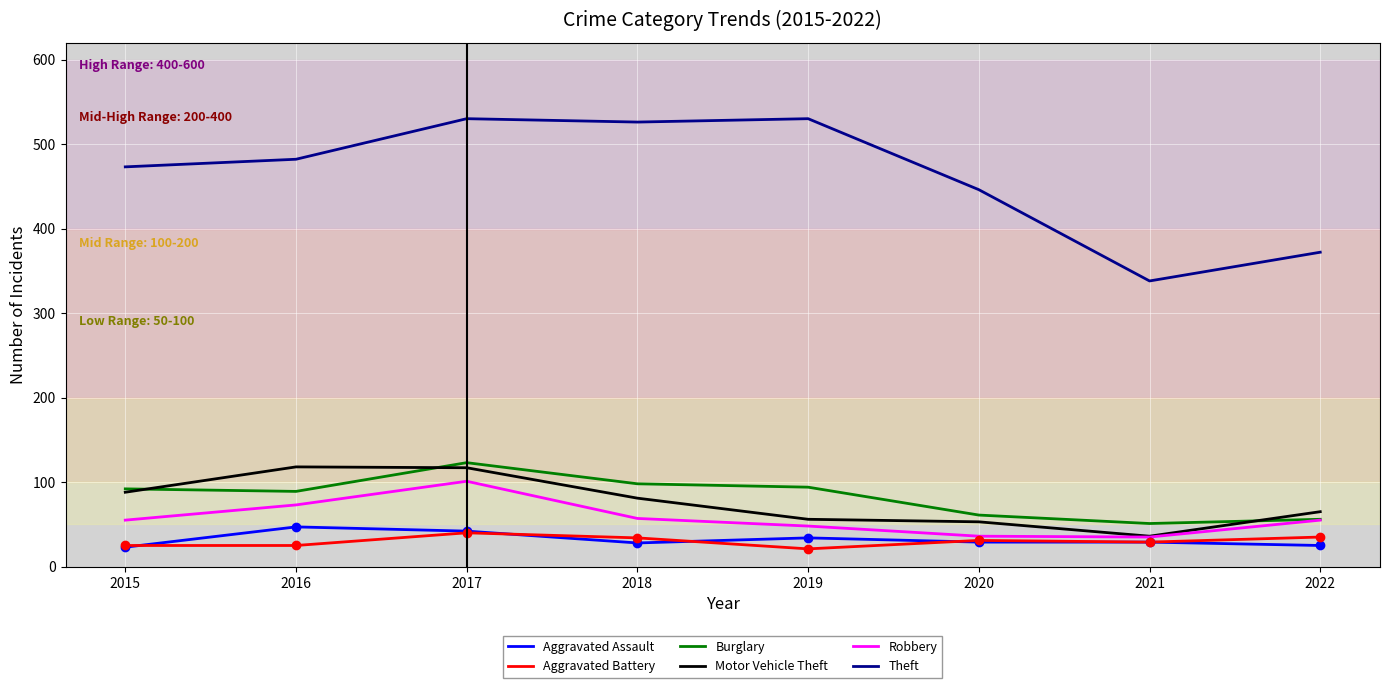

Which series has the largest total across all categories?

Theft